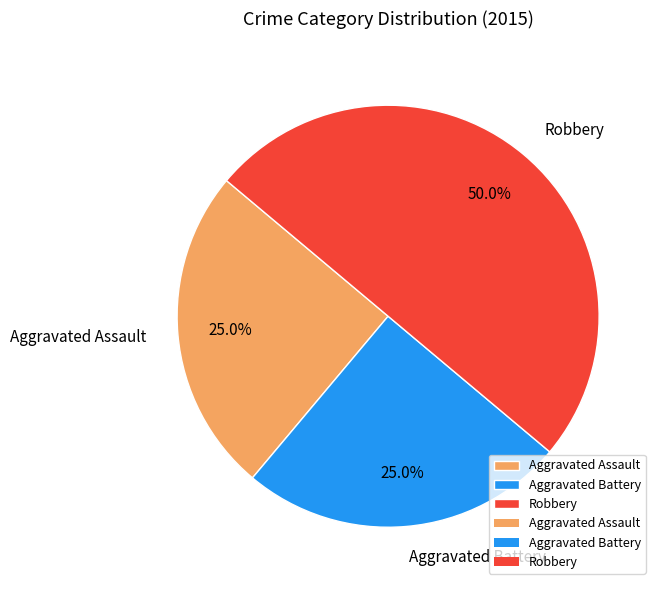

To the nearest percent, what is the combined percentage of Aggravated Battery and Aggravated Assault?

50%